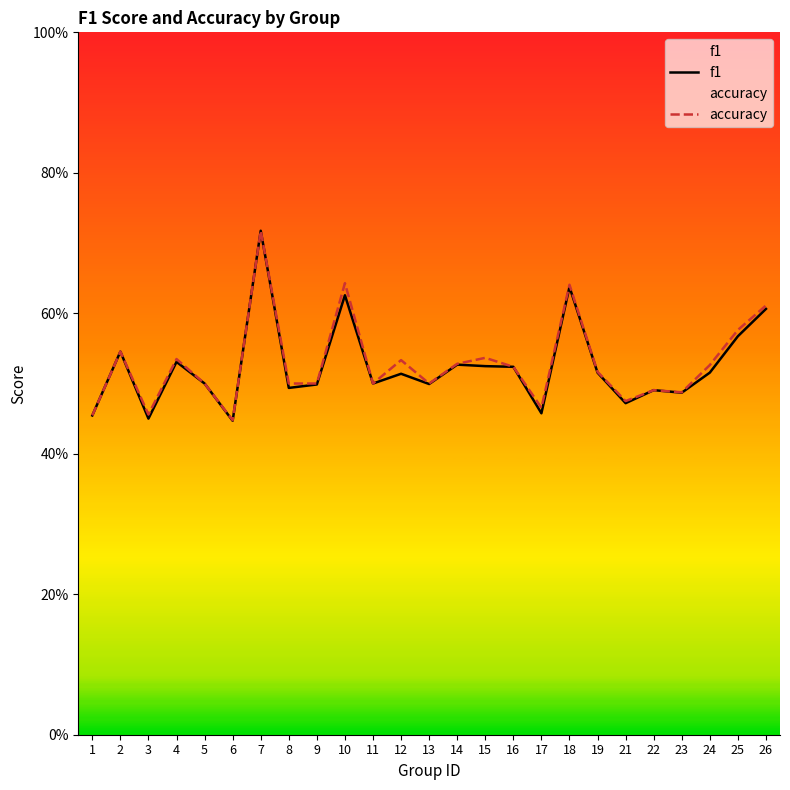

Which series has the widest spread of values?

f1